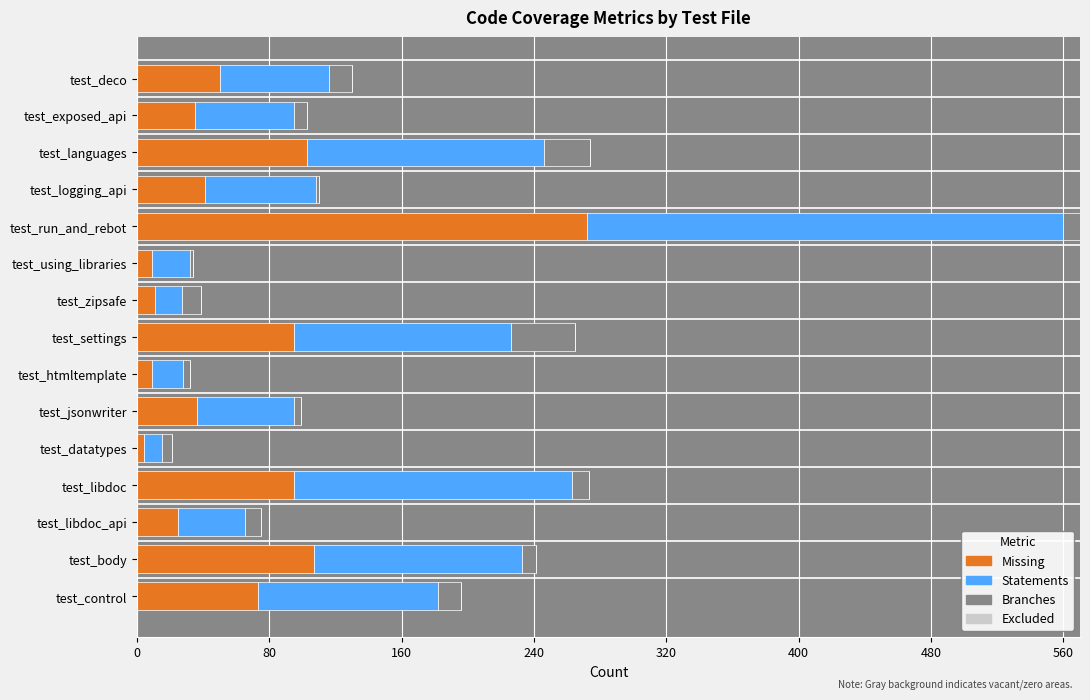

At which category is the sum across all series the highest?

test_run_and_rebot